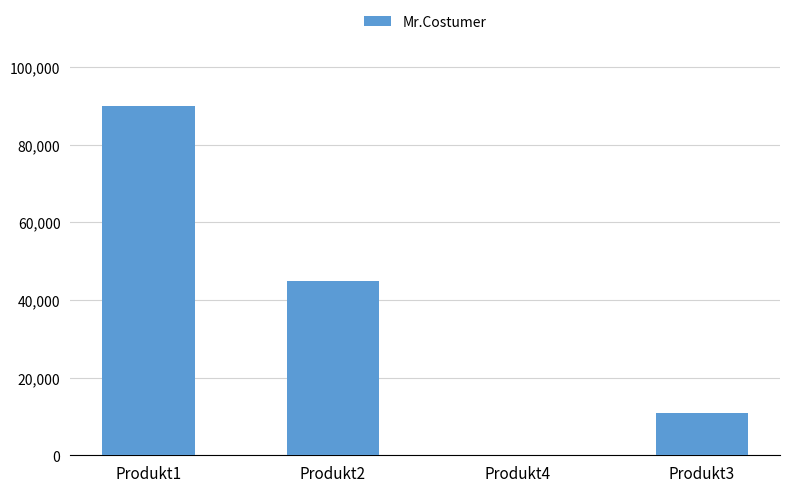

Does the chart contain stacked bars?

No